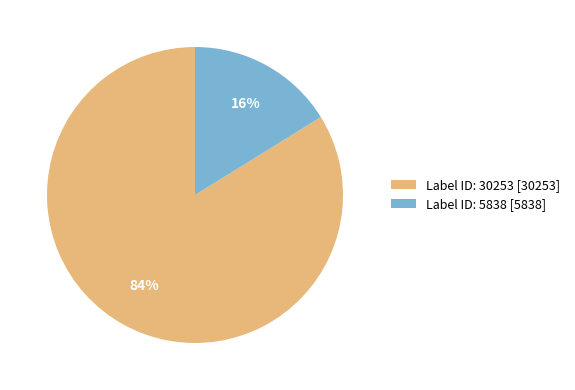

To the nearest percent, what is the difference between the largest and smallest slice percentages?

68%